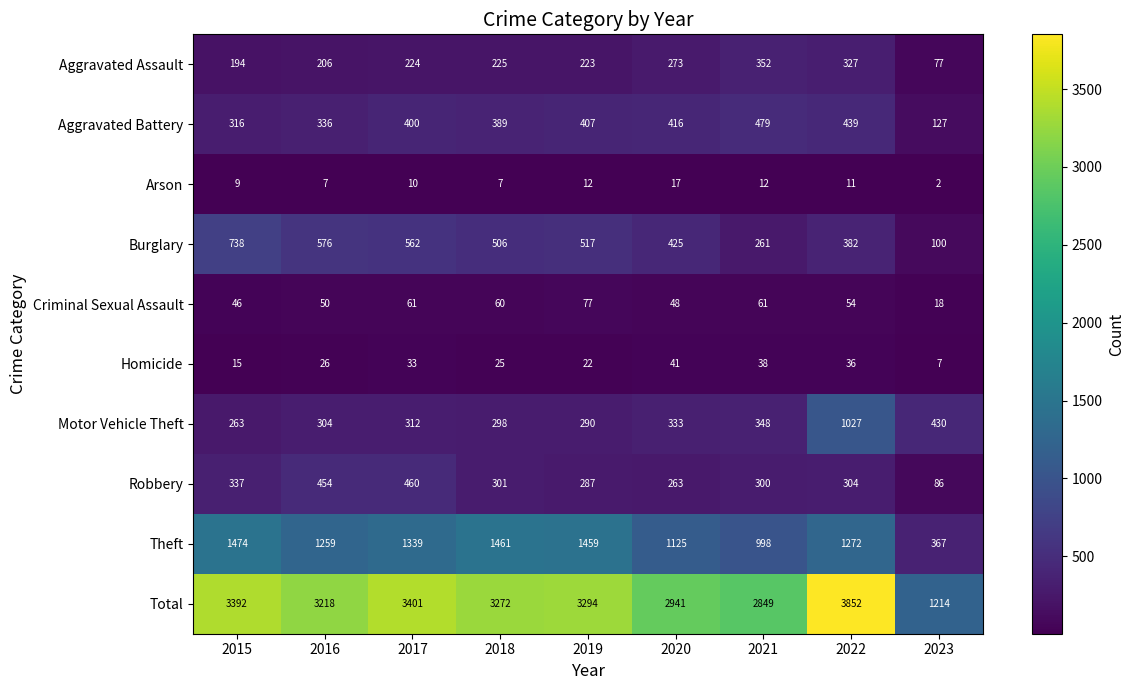

Where is Motor Vehicle Theft nearest to the value 645?

2023